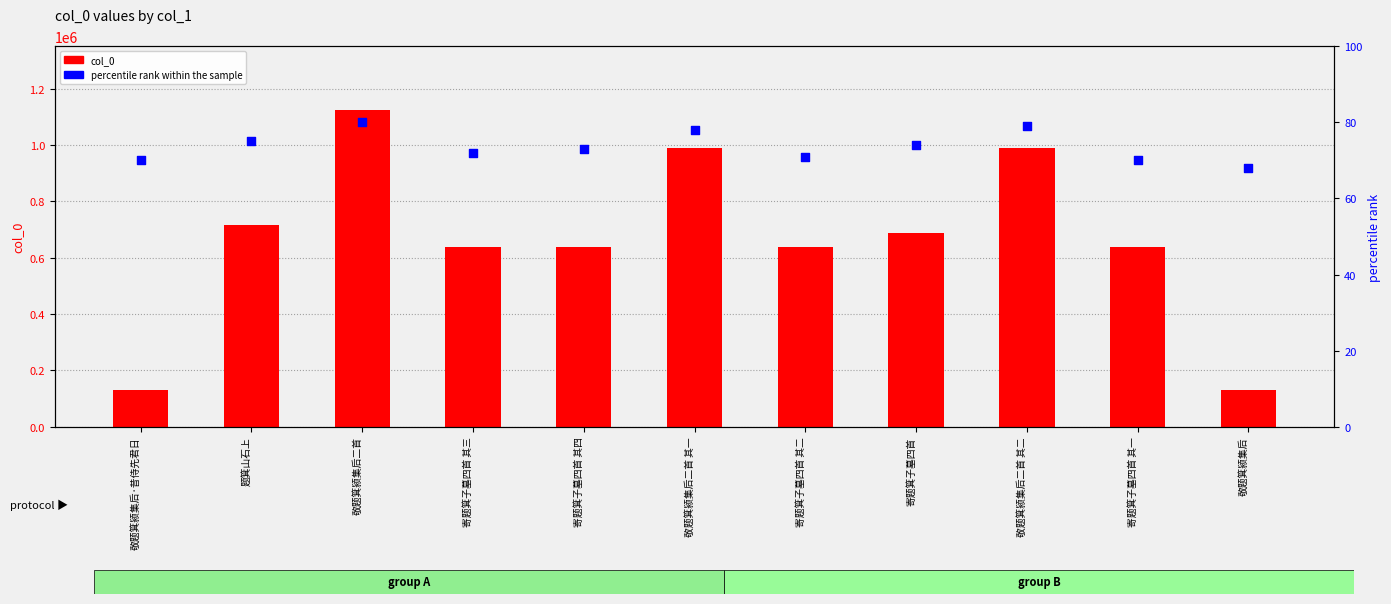

Which series has the largest total across all categories?

col_0